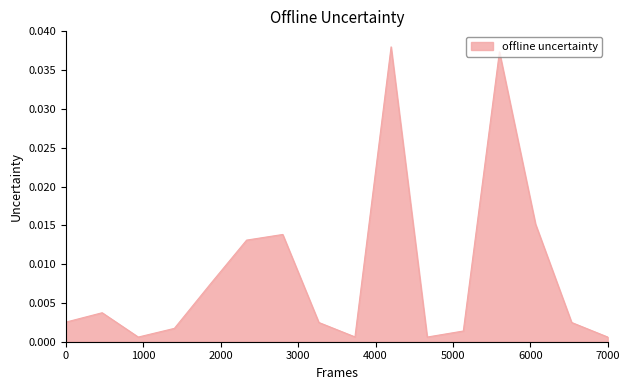

Does the chart have visible grid lines?

No